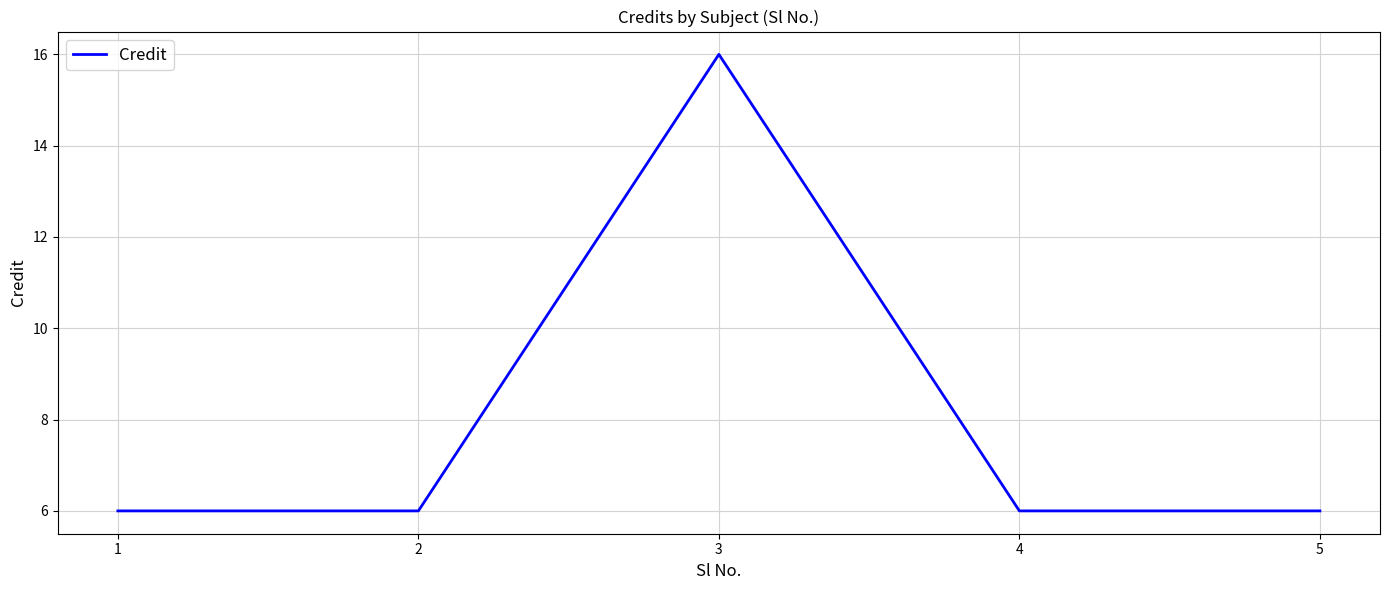

The value at 5 is 6. True or false?

True